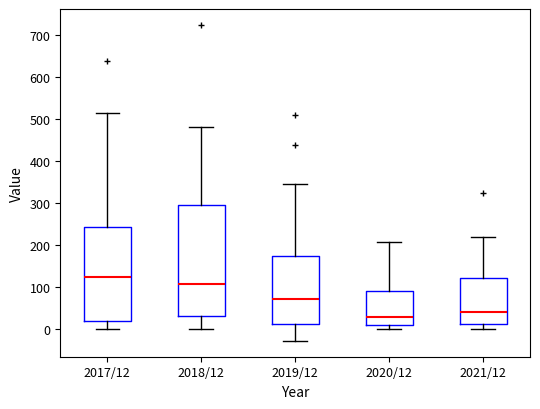

Where does the upper whisker of the box for 2017/12 end on the y-axis? The values are not printed on the chart, so give them approximately, as read against the axis.

510